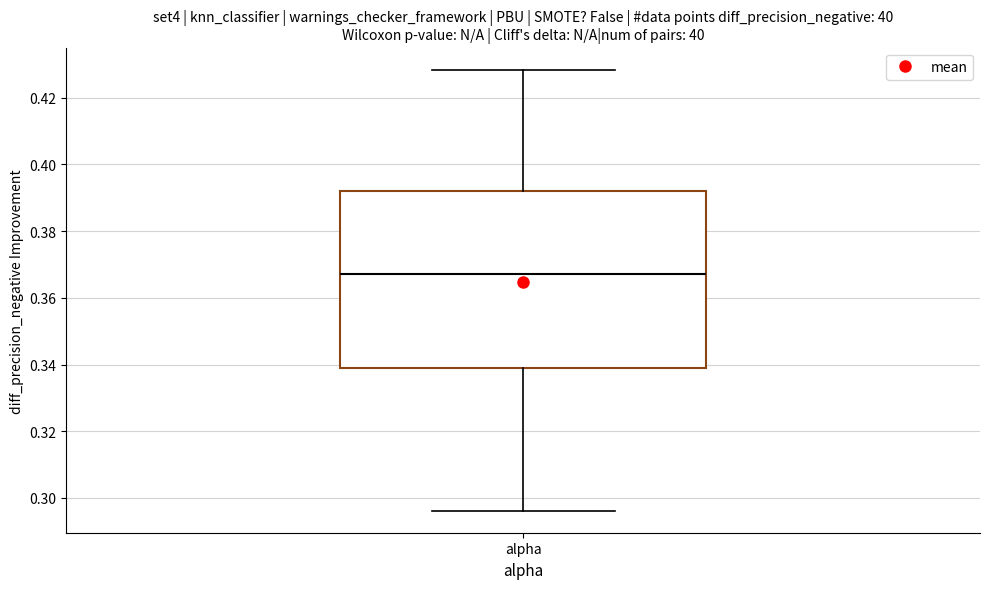

Transcribe this box plot: give where the median line is, the range the box spans, and where the two whiskers end, as read against the y-axis. The values are not printed on the chart, so give them approximately, as read against the axis.

median 0.368, box 0.338 to 0.392, whiskers 0.296 to 0.428